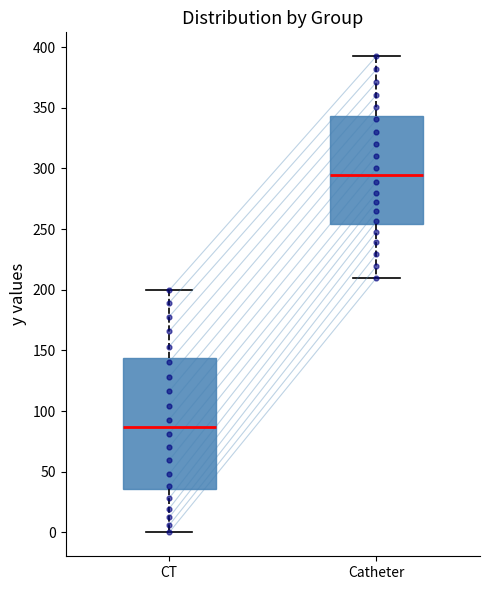

Reading left to right, read every box against the y-axis: the position of its median line, the range the box covers, and the ends of its whiskers. The values are not printed on the chart, so give them approximately, as read against the axis.

CT: median 85, box 35 to 145, whiskers 0 to 200
Catheter: median 295, box 255 to 345, whiskers 210 to 395